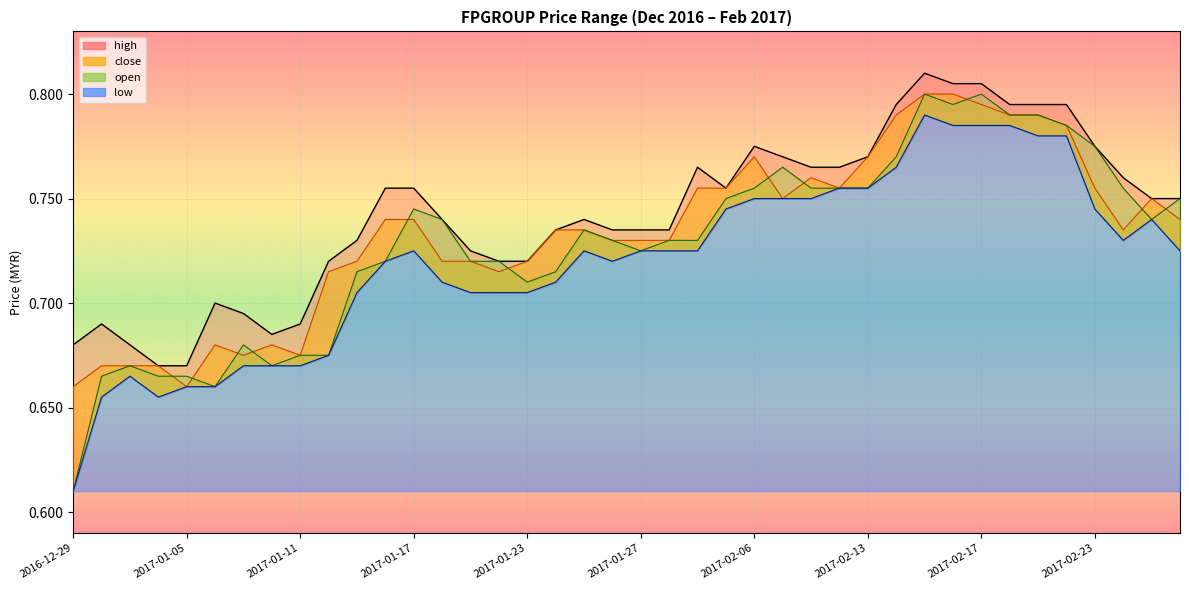

What is the difference between the maximum and minimum values in the close series?

0.1